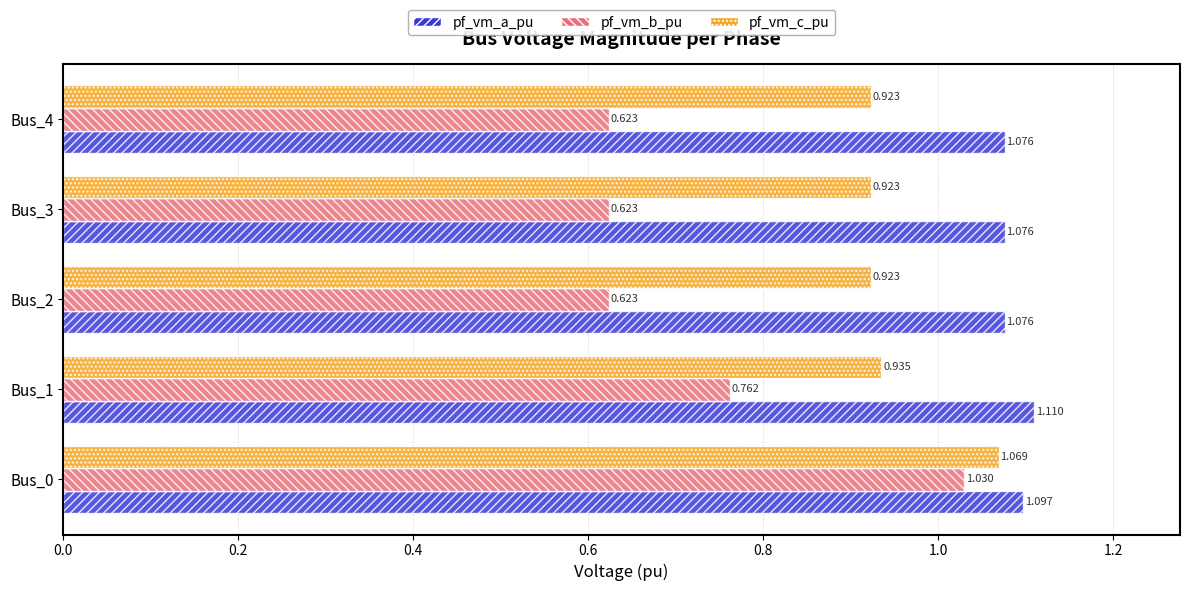

List the series in order of their peak value, highest first.

pf_vm_a_pu, pf_vm_c_pu, pf_vm_b_pu